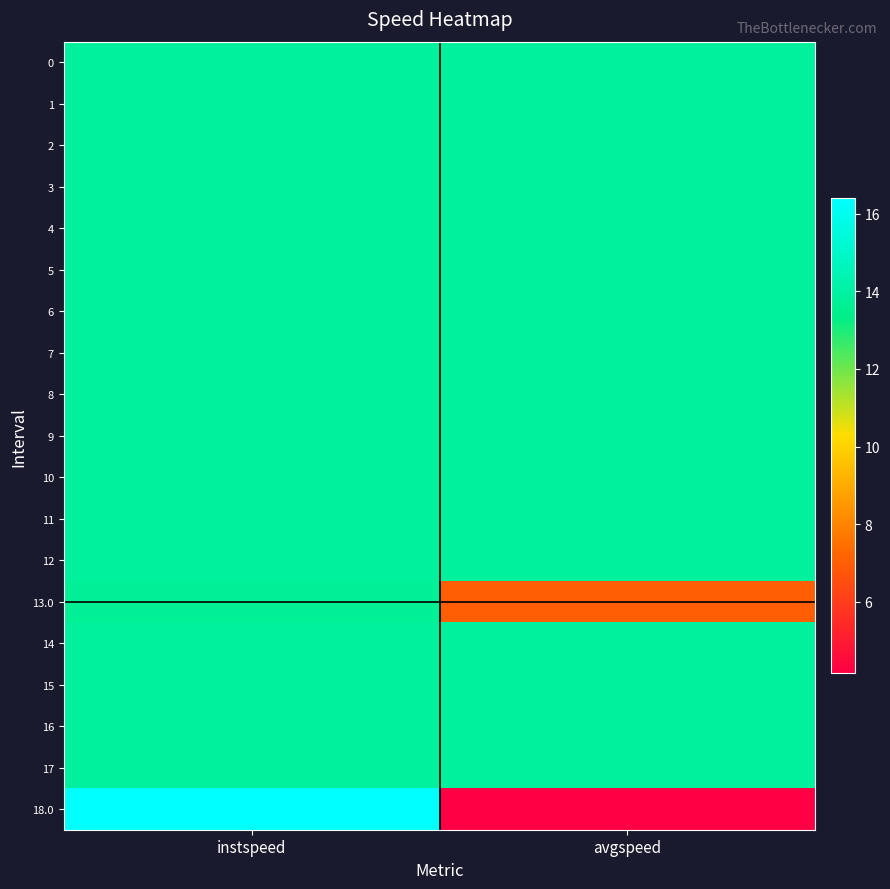

Rank the series by their maximum value, from lowest to highest.

13.0, 0, 1, 2, 3, 4, 5, 6, 7, 8, 9, 10, 11, 12, 14, 15, 16, 17, 18.0